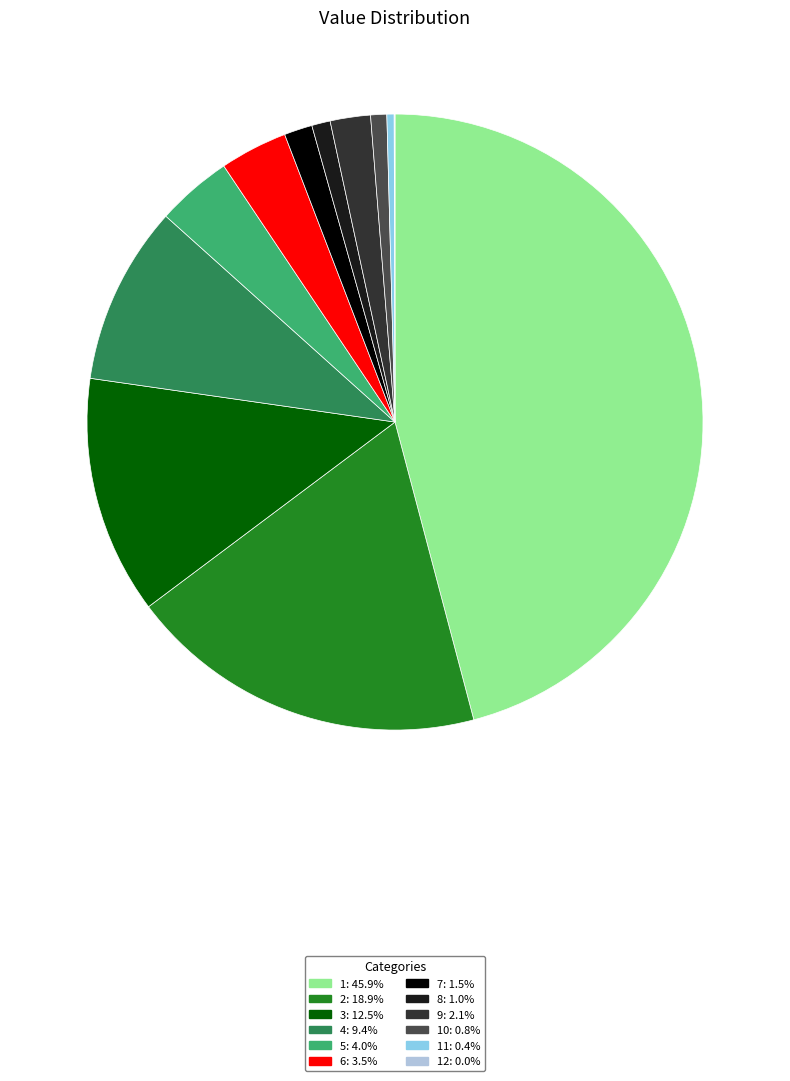

Is there a majority slice in this chart?

No